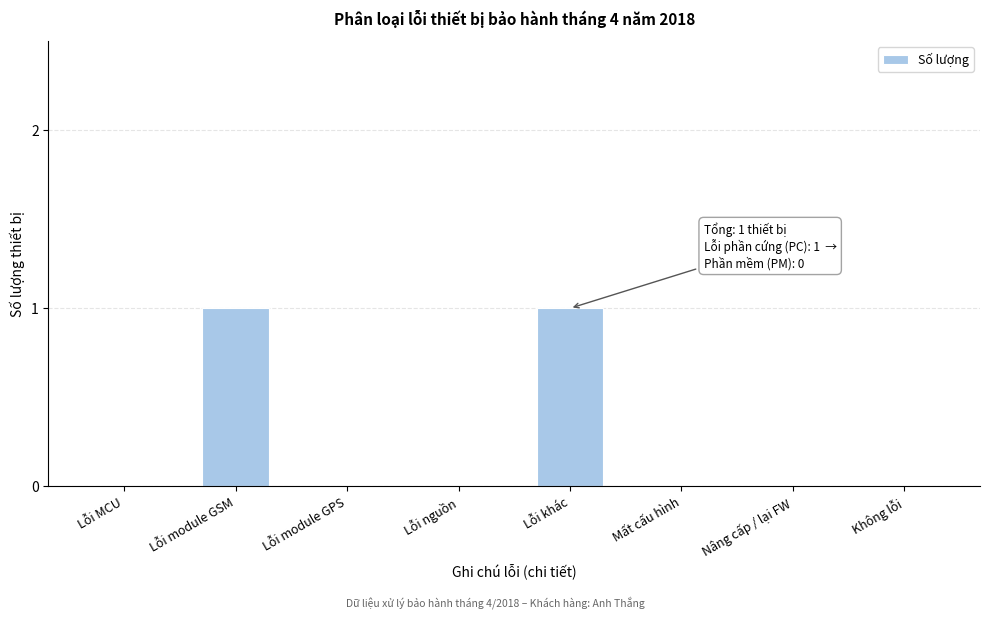

Reading left to right, list all the values displayed in this chart.

Lỗi MCU=0	Lỗi module GSM=1	Lỗi module GPS=0	Lỗi nguồn=0	Lỗi khác=1	Mất cấu hình=0	Nâng cấp / lại FW=0	Không lỗi=0